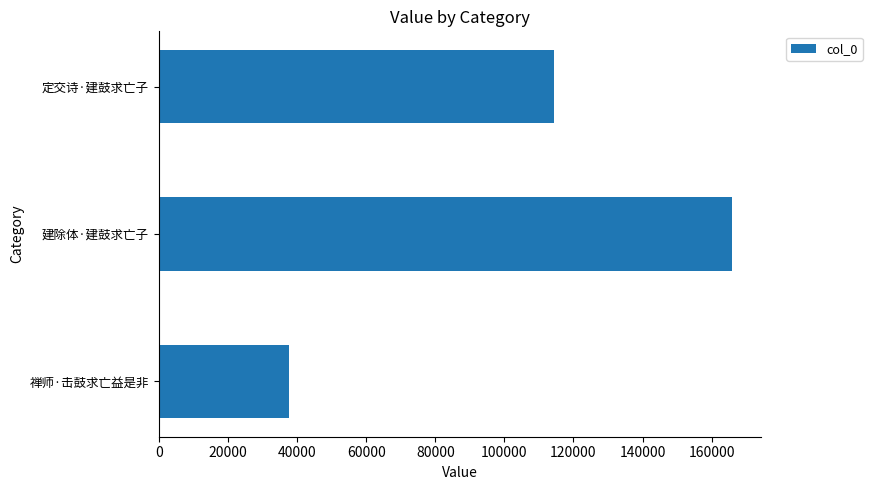

How many data points does each series have?

3